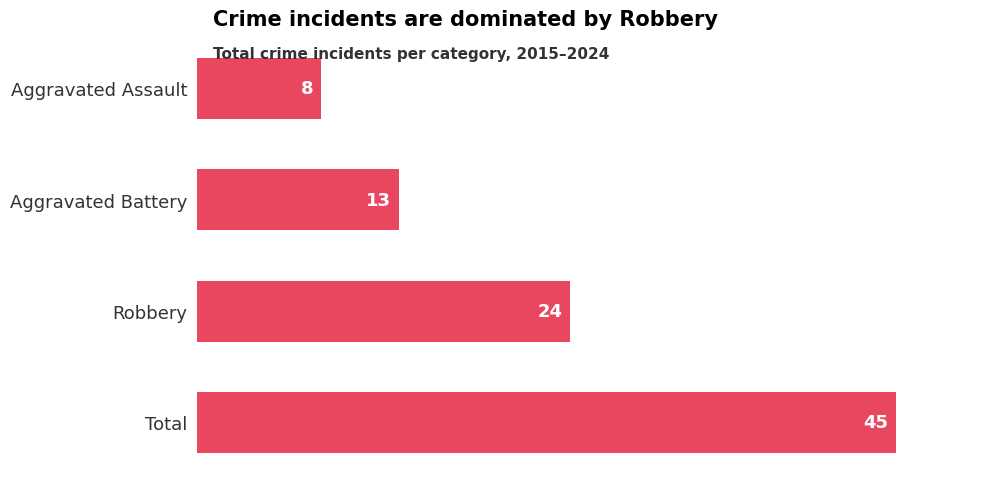

How many values are between 13 and 45?

3